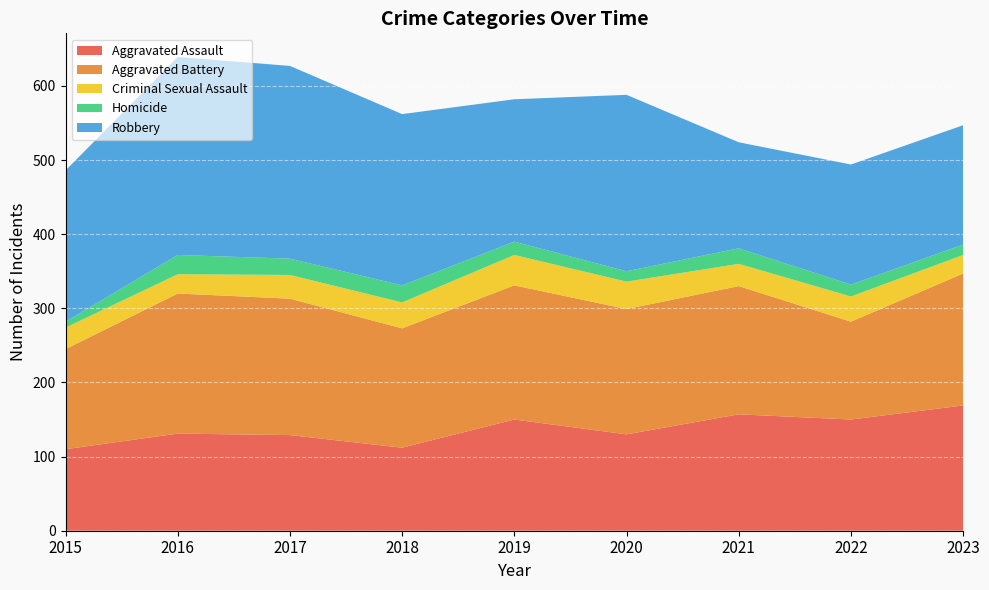

Reading left to right, transcribe all the data shown in this chart.

Aggravated Assault: 2015=110	2016=131	2017=129	2018=112	2019=150	2020=130	2021=157	2022=150	2023=169
Aggravated Battery: 2015=135	2016=189	2017=184	2018=161	2019=181	2020=169	2021=173	2022=132	2023=178
Criminal Sexual Assault: 2015=29	2016=26	2017=32	2018=35	2019=41	2020=37	2021=30	2022=34	2023=25
Homicide: 2015=8	2016=26	2017=22	2018=23	2019=18	2020=14	2021=21	2022=16	2023=14
Robbery: 2015=204	2016=267	2017=260	2018=231	2019=192	2020=238	2021=143	2022=162	2023=161